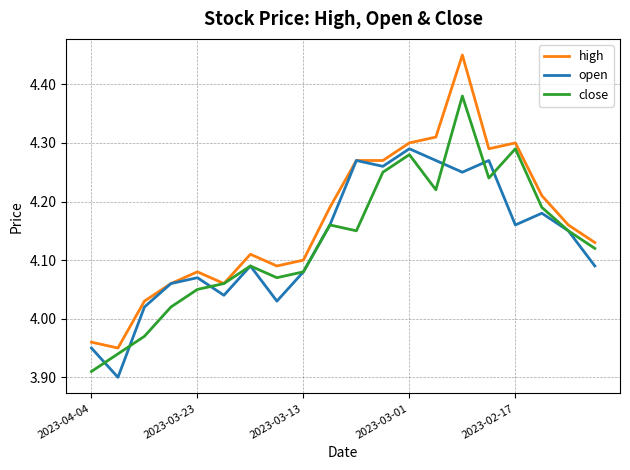

How many categories are shown in the chart?

20